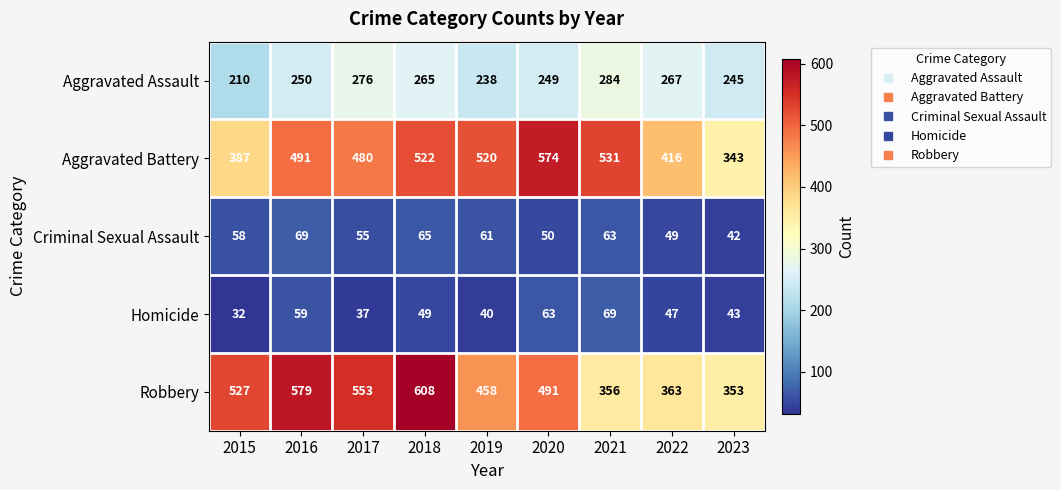

What is the maximum value shown in the chart?

608